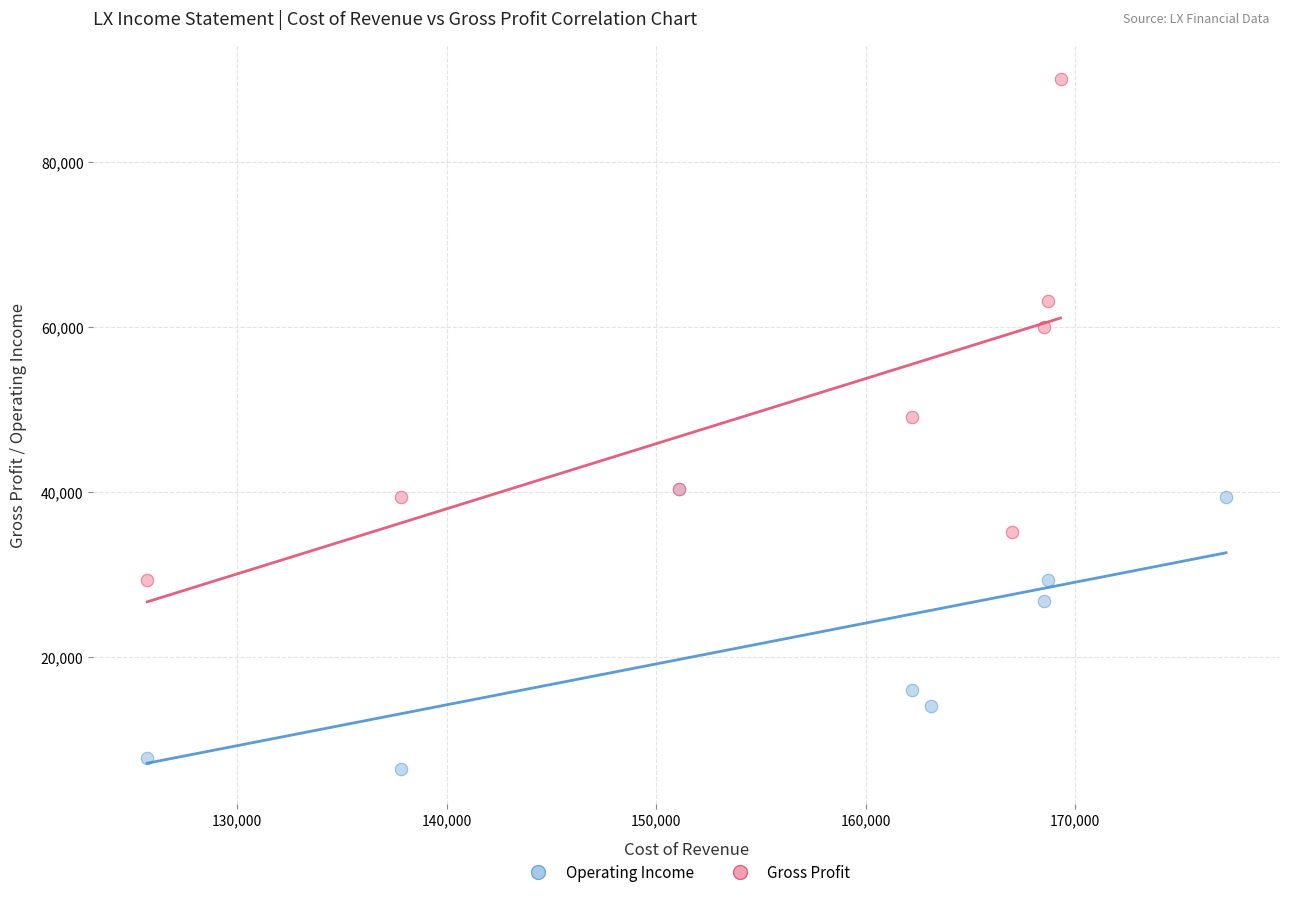

Which series reaches the minimum Y coordinate?

Operating Income